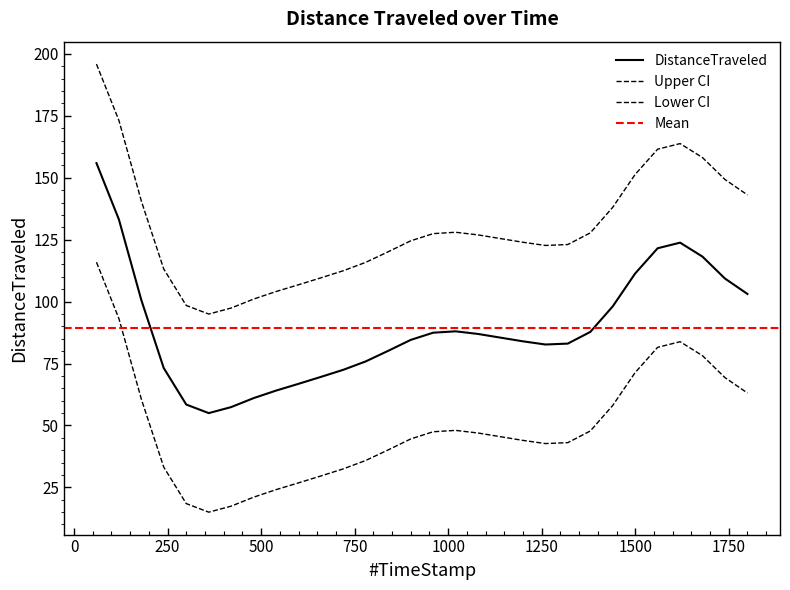

What position from the left is 1739.74?

29